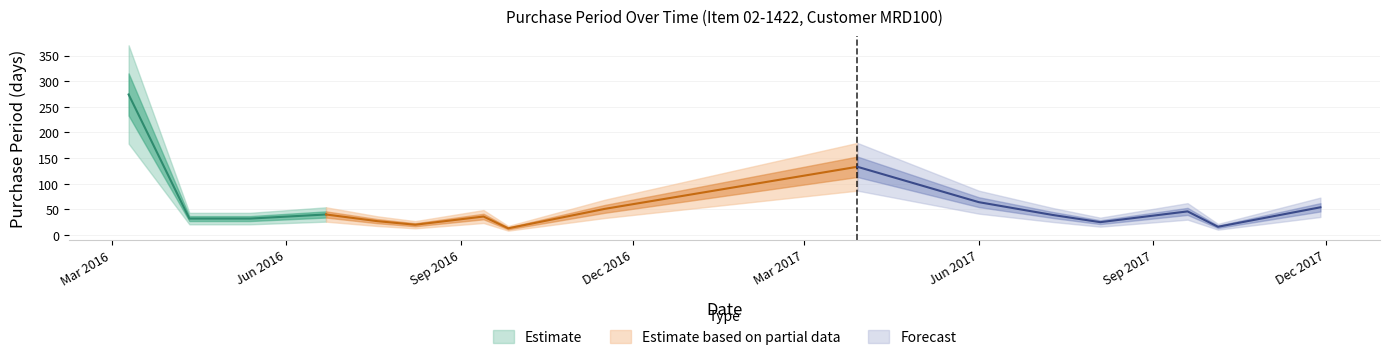

How many points are higher than both their immediate neighbors (excluding endpoints)?

4